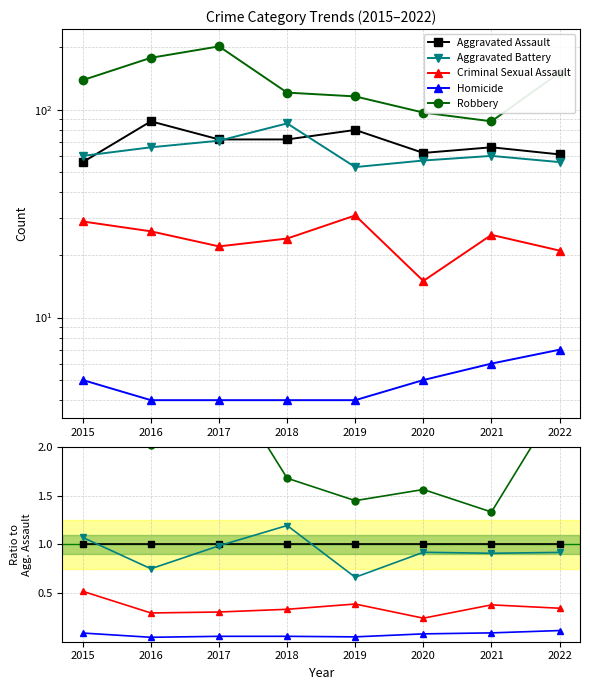

Reading left to right, transcribe all the data shown in this chart.

Aggravated Assault: 1.0	1.0	1.0	1.0	1.0	1.0	1.0	1.0
Aggravated Battery: 1.1	0.8	1.0	1.2	0.7	0.9	0.9	0.9
Criminal Sexual Assault: 0.5	0.3	0.3	0.3	0.4	0.2	0.4	0.3
Homicide: 0.1	0.0	0.1	0.1	0.1	0.1	0.1	0.1
Robbery: 2.5	2.0	2.8	1.7	1.4	1.6	1.3	2.5